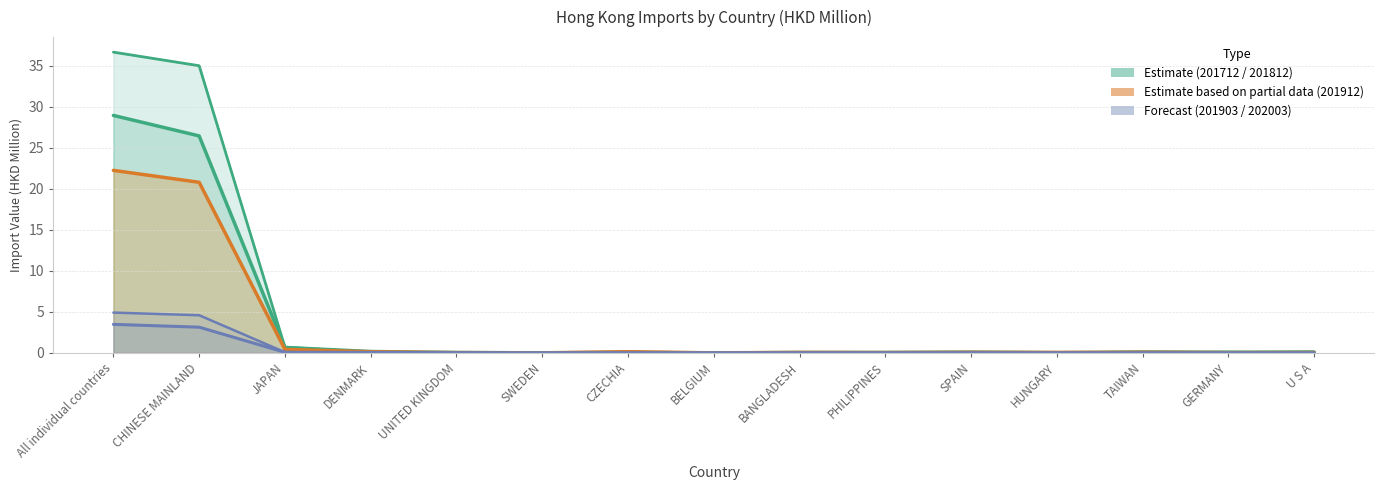

What is the sum of the 201912 values at PHILIPPINES and All individual countries?

22.3